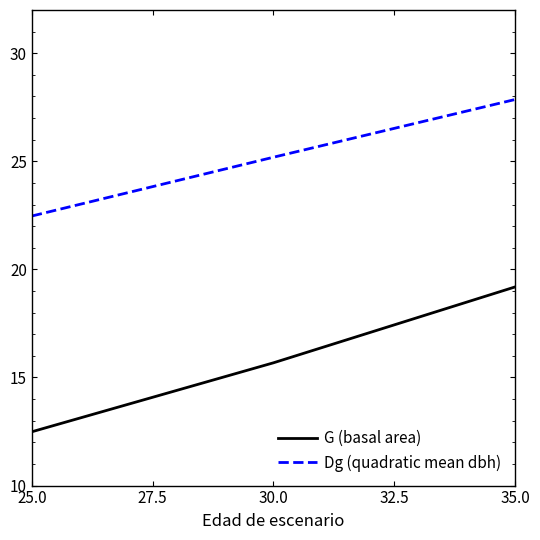

Reading left to right, what are all the values shown in this chart?

G (basal area): 12.5	12.5	15.7	19.2
Dg (quadratic mean dbh): 22.5	22.5	25.2	27.9